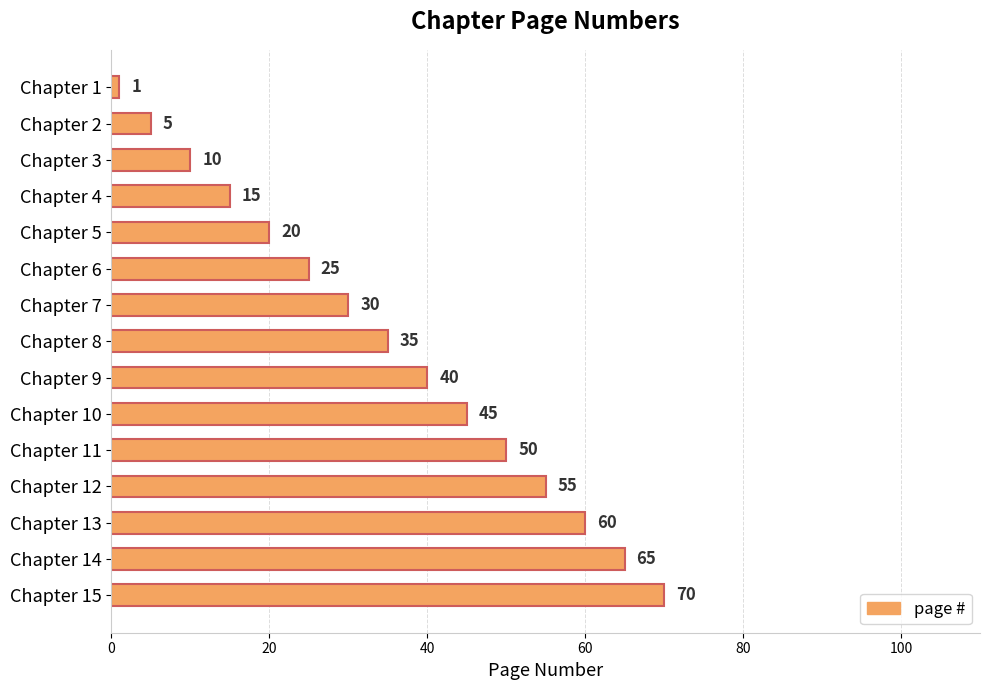

Between Chapter 9 and Chapter 10, which is larger?

Chapter 10